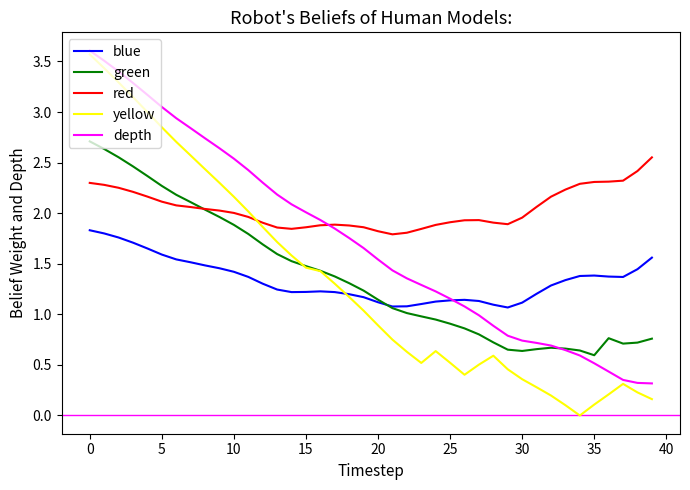

What is the maximum value shown in the chart?

3.6